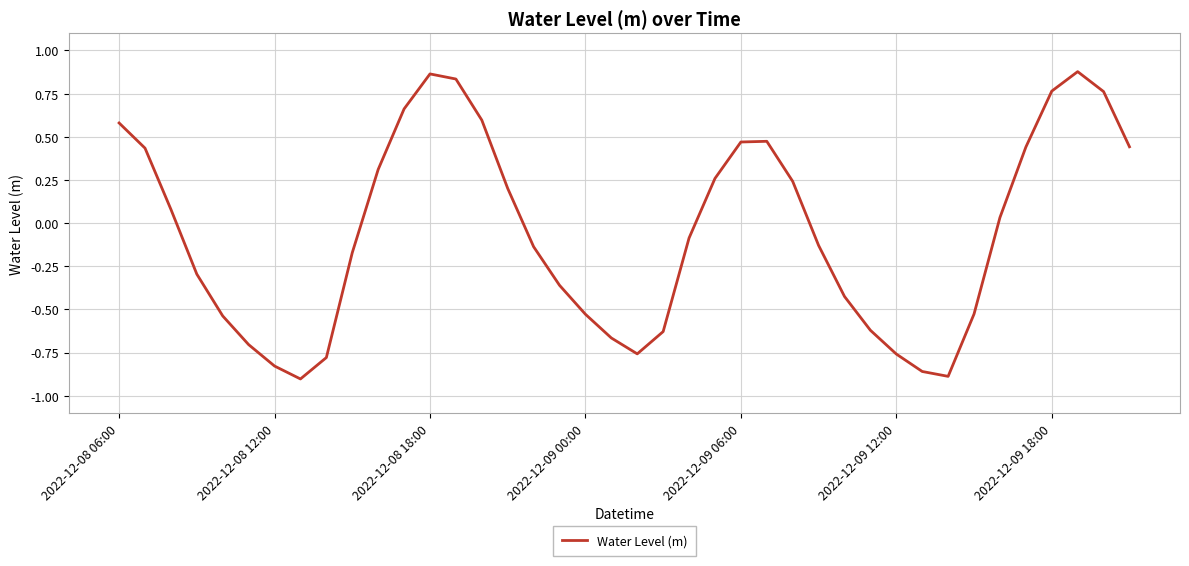

What is the difference between the maximum and minimum values?

1.8